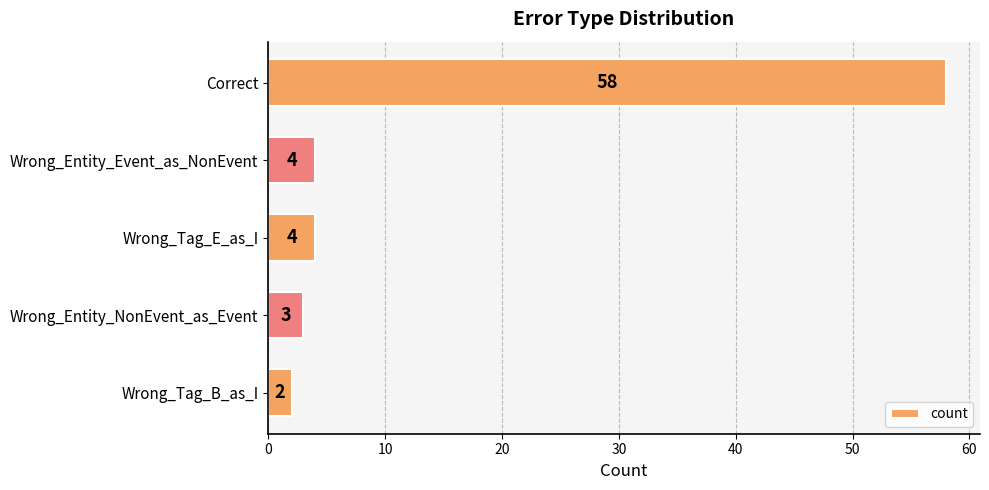

Reading top to bottom, extract all data points from this chart.

Correct=58	Wrong_Entity_Event_as_NonEvent=4	Wrong_Tag_E_as_I=4	Wrong_Entity_NonEvent_as_Event=3	Wrong_Tag_B_as_I=2